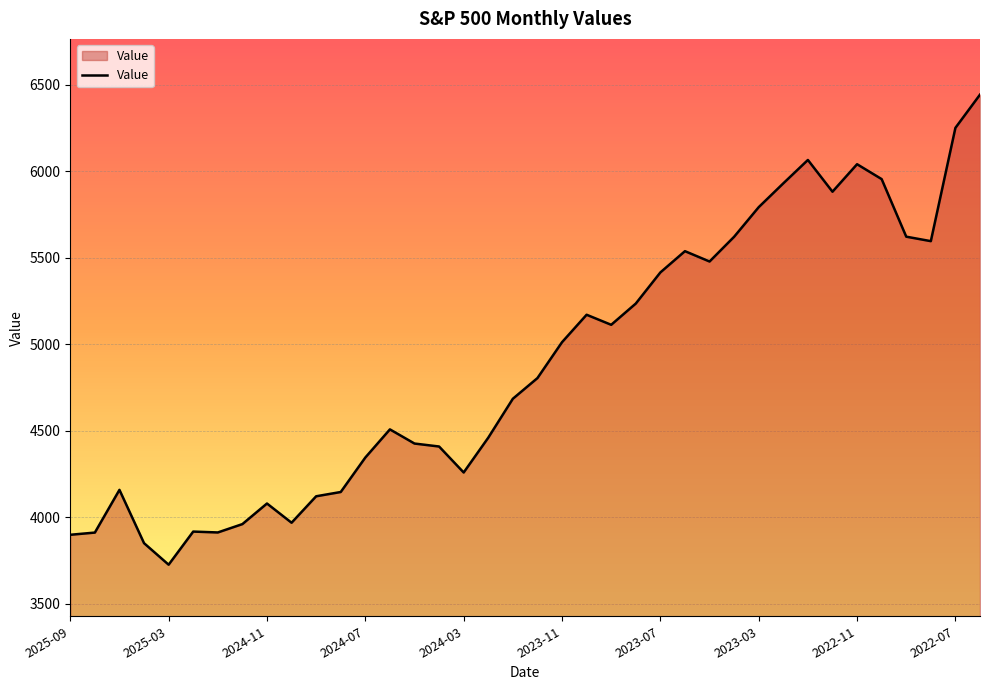

What is the greatest value displayed?

6442.7